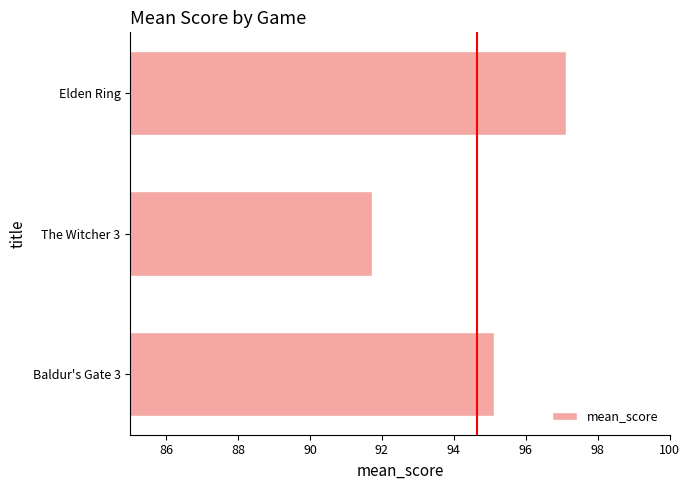

At which label is the value closest to 94?

Baldur's Gate 3